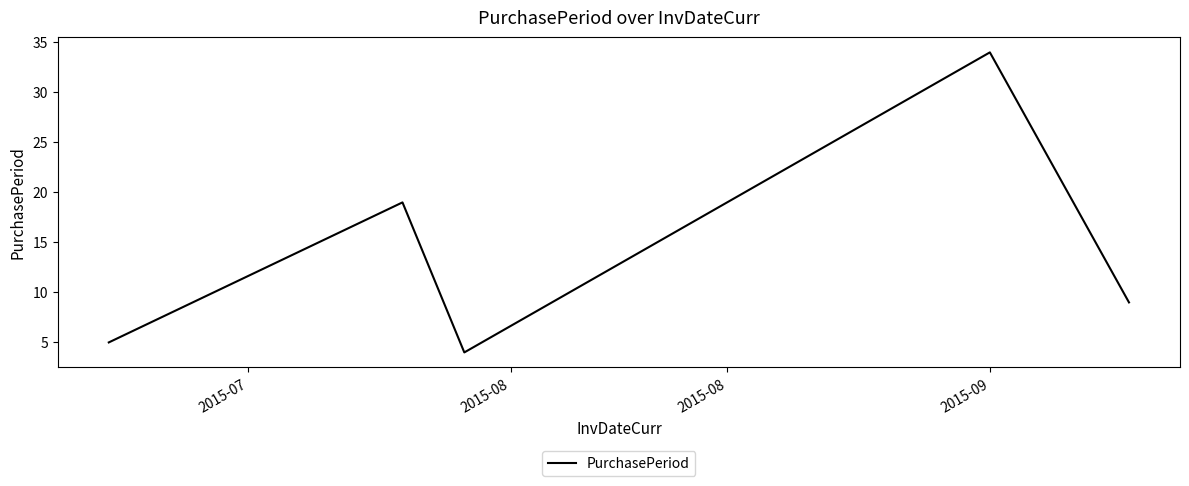

What is the difference between the maximum and second lowest values?

29